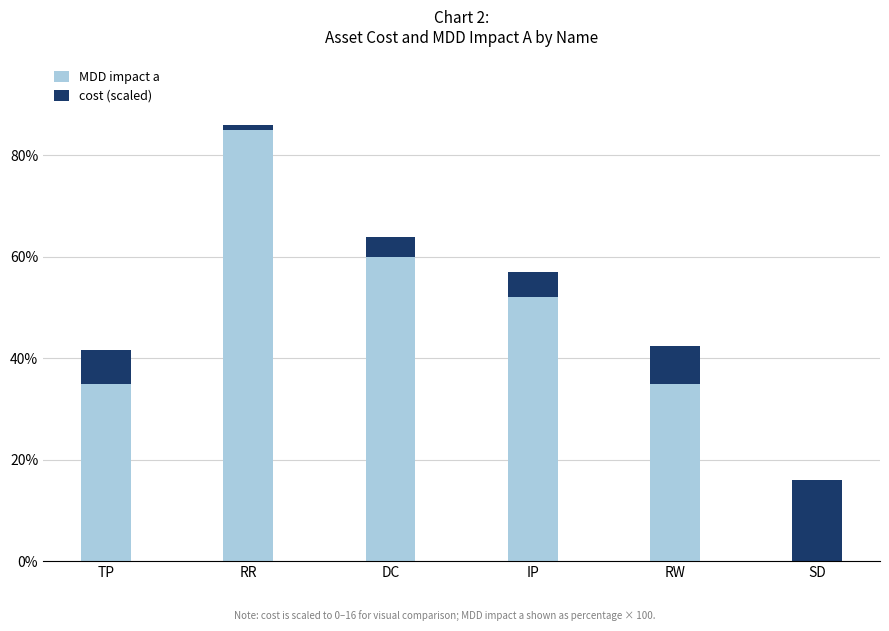

What is the average value of the MDD impact a series?

44.5